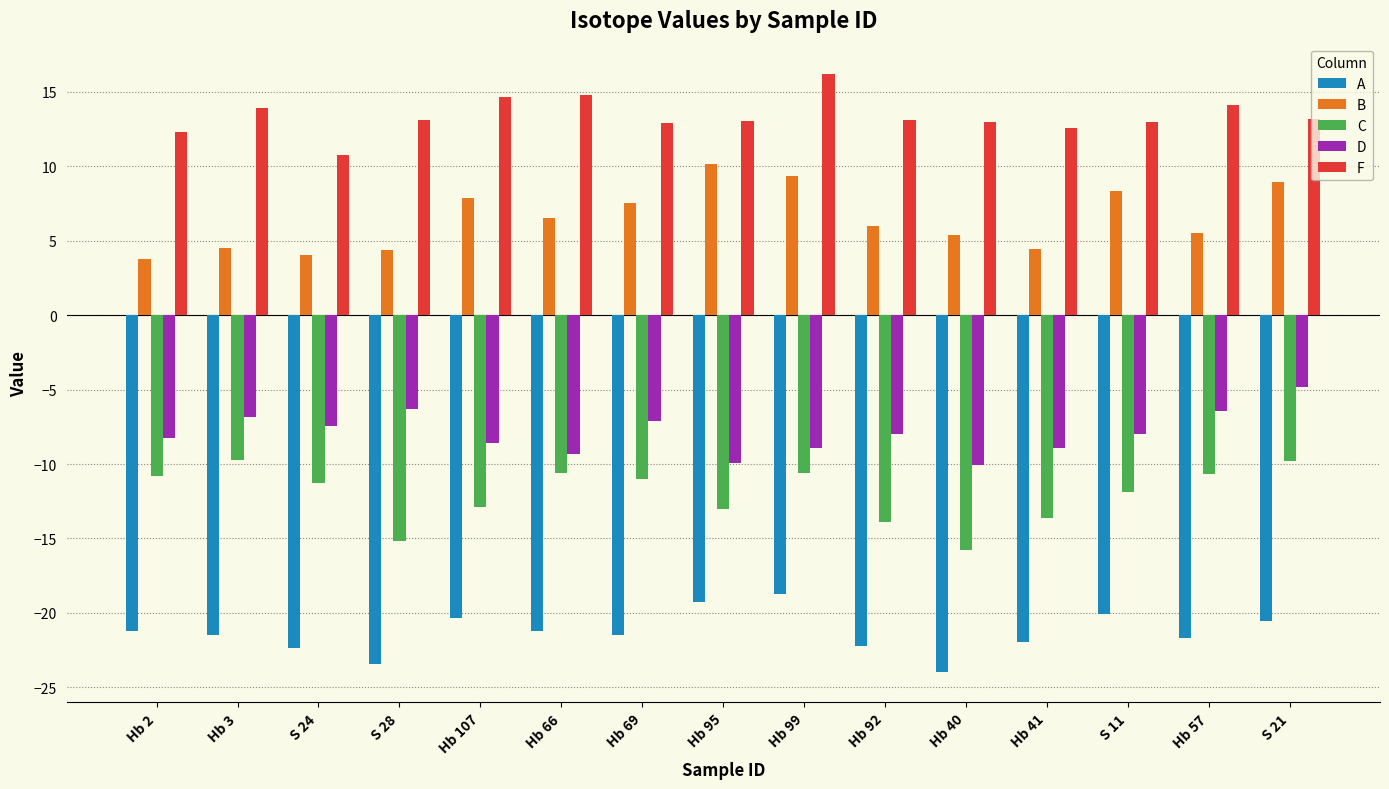

The B series shows 6.0 at S 21. True or false?

False